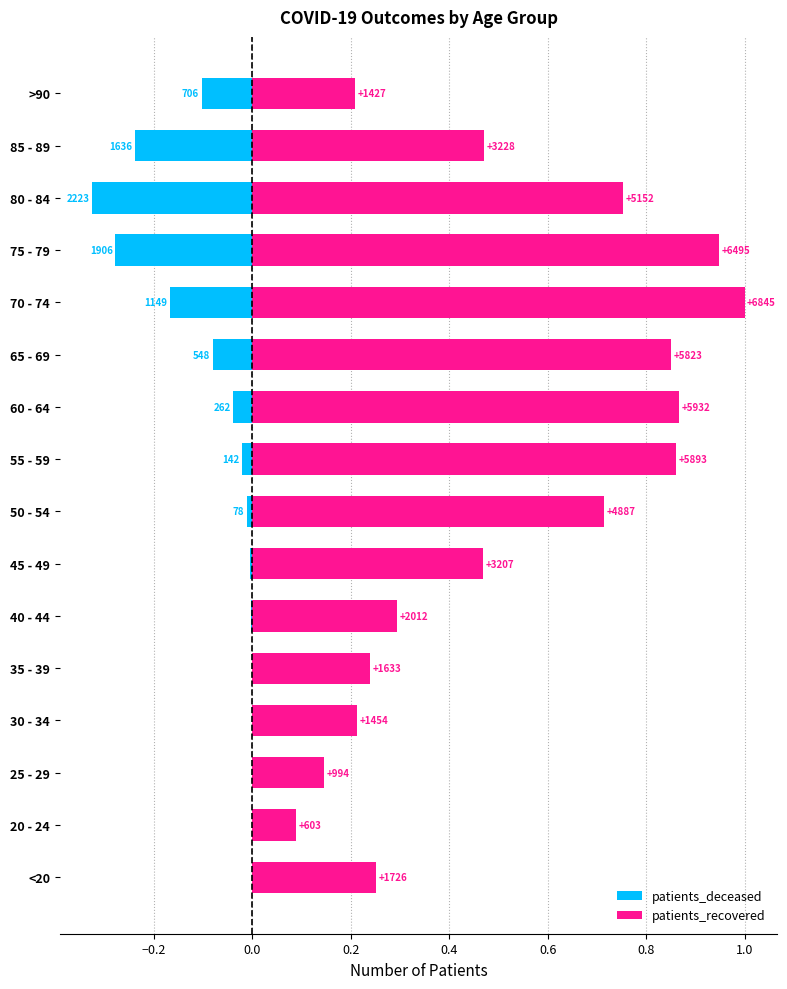

Rank the series by their average value, from highest to lowest.

patients_recovered, patients_deceased